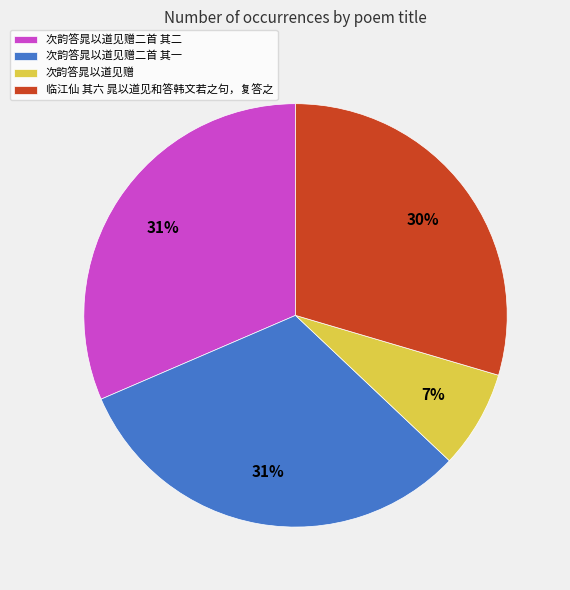

Which has a higher value, 次韵答晁以道见赠二首 其二 or 次韵答晁以道见赠?

次韵答晁以道见赠二首 其二